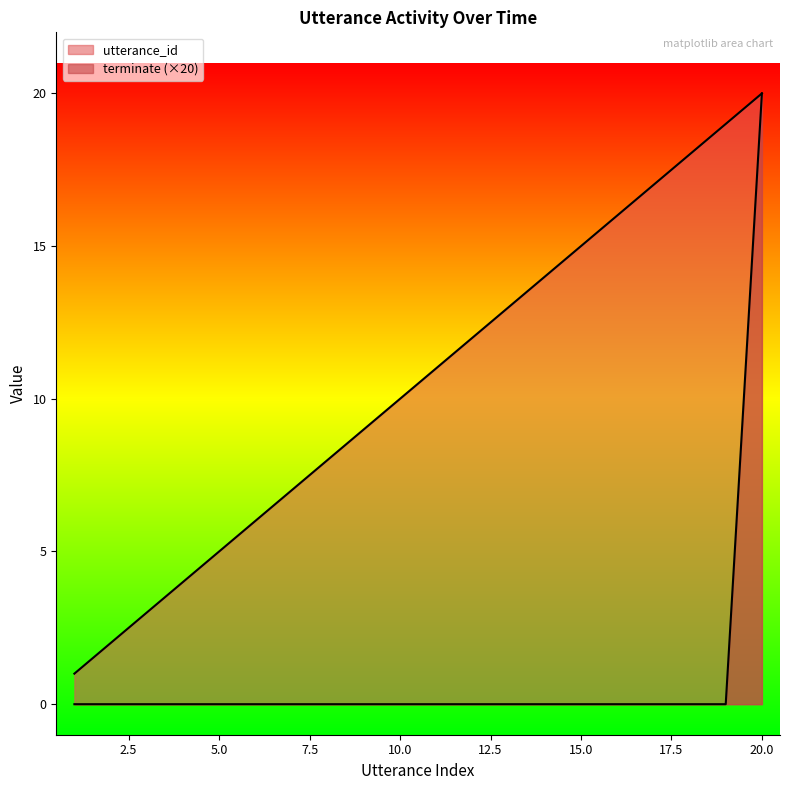

What is the maximum value for terminate?

20